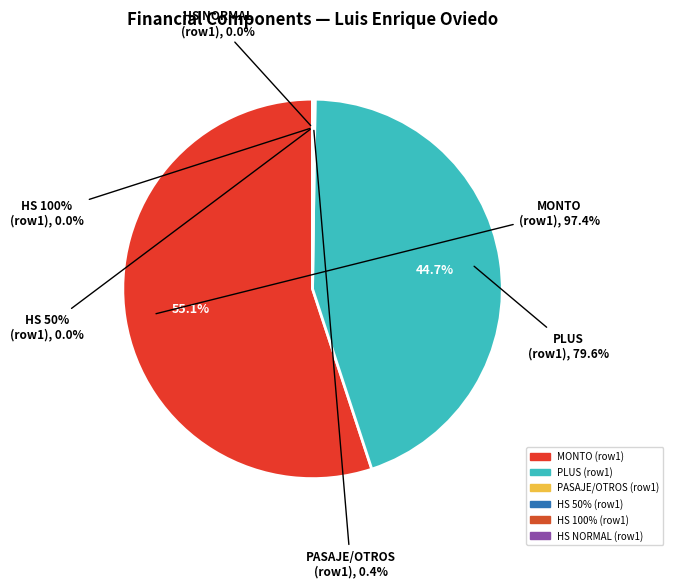

How many segments does this pie chart have?

2